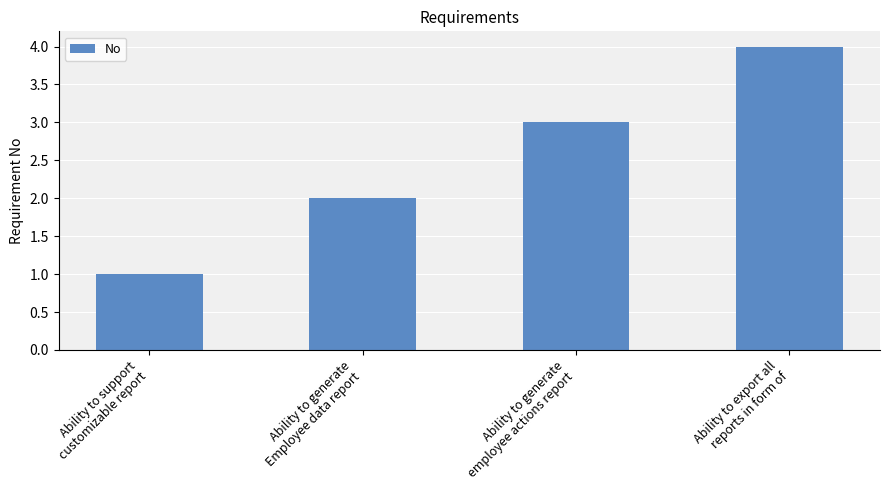

What is the sum of all values?

10